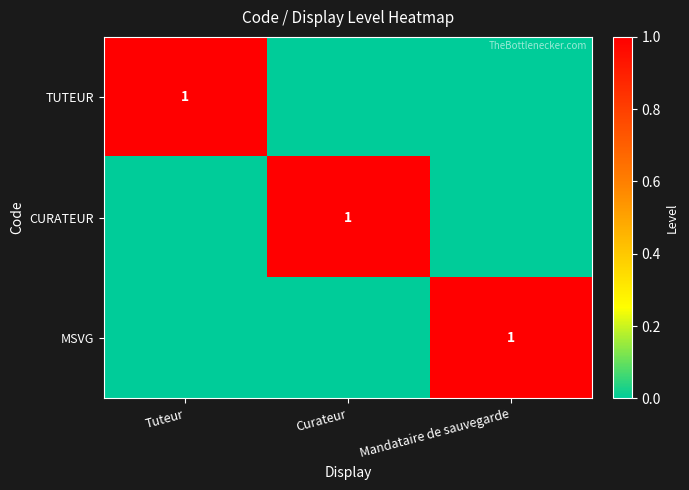

True or false: CURATEUR has a value of 1 at Curateur.

True